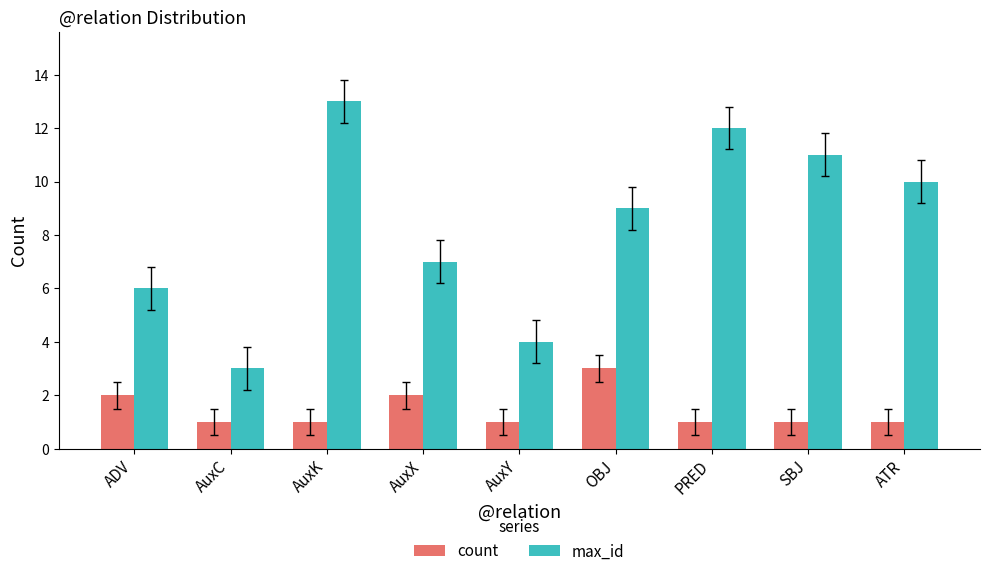

What is the difference between the maximum and second lowest values in the max_id series?

9